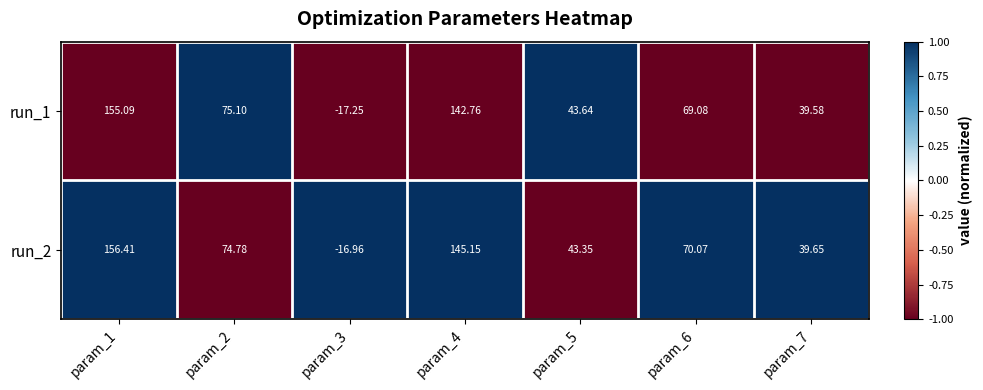

Is the value of run_1 at param_4 greater than the value of run_2 at param_5?

Yes